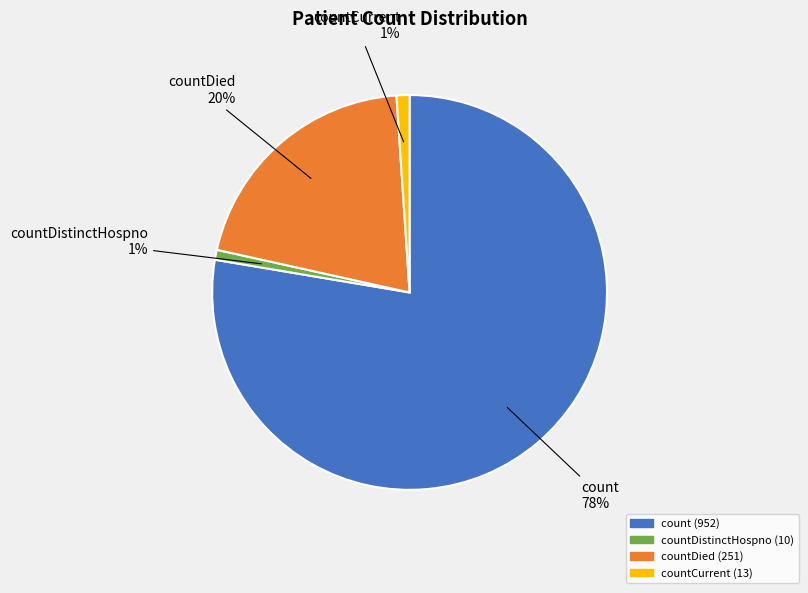

Do countCurrent and count together represent more than half of the pie?

Yes